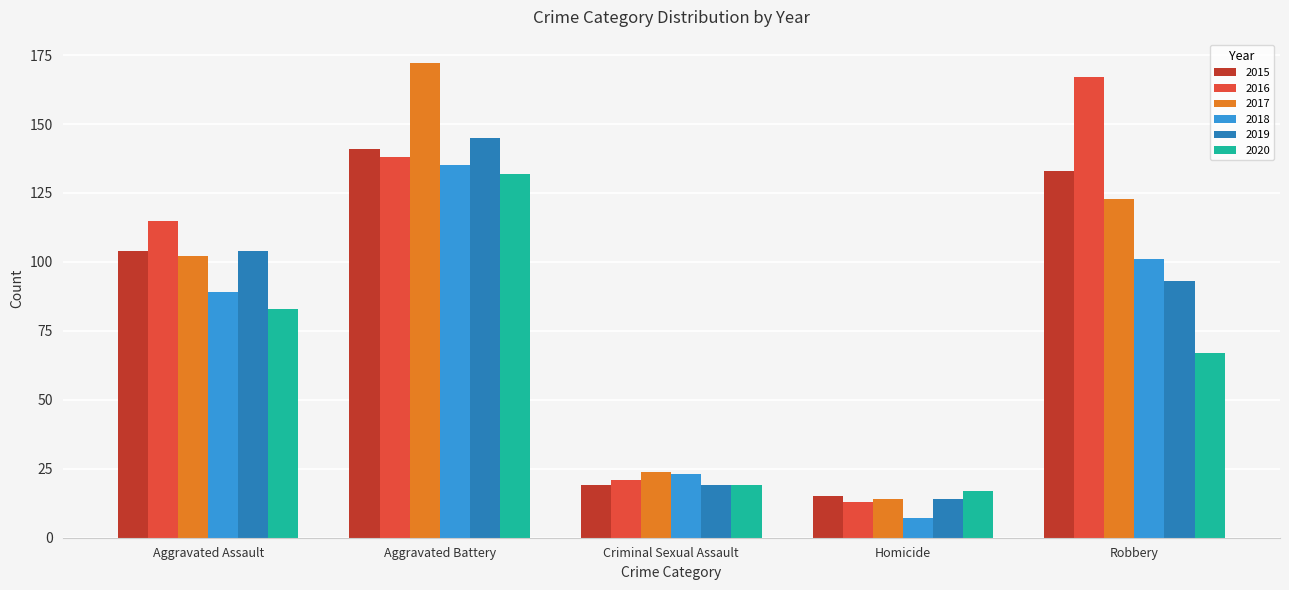

True or false: 2018 has a value of 101 at Robbery.

True